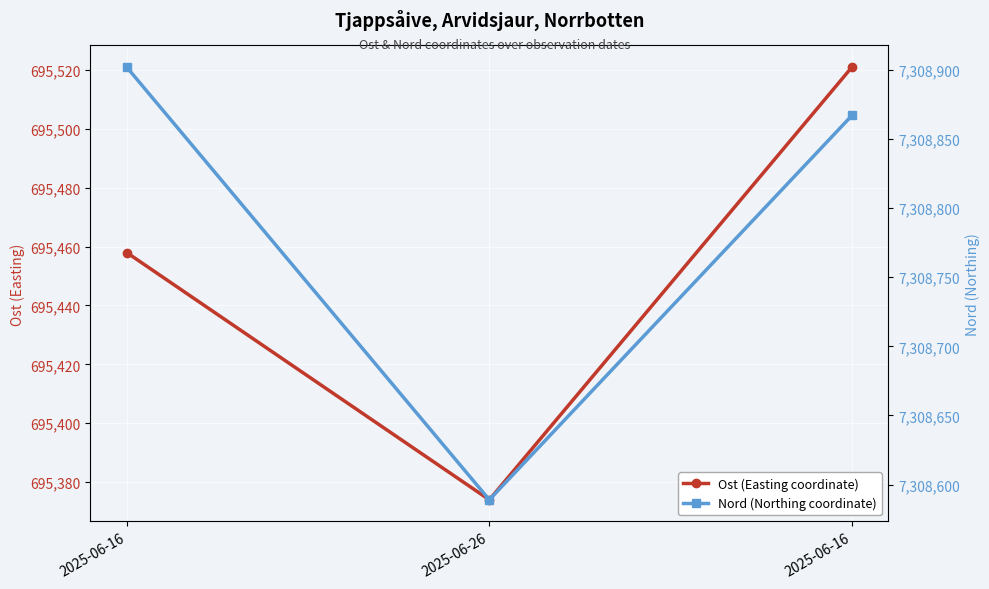

Which series has the widest spread of values?

Nord (Northing coordinate)